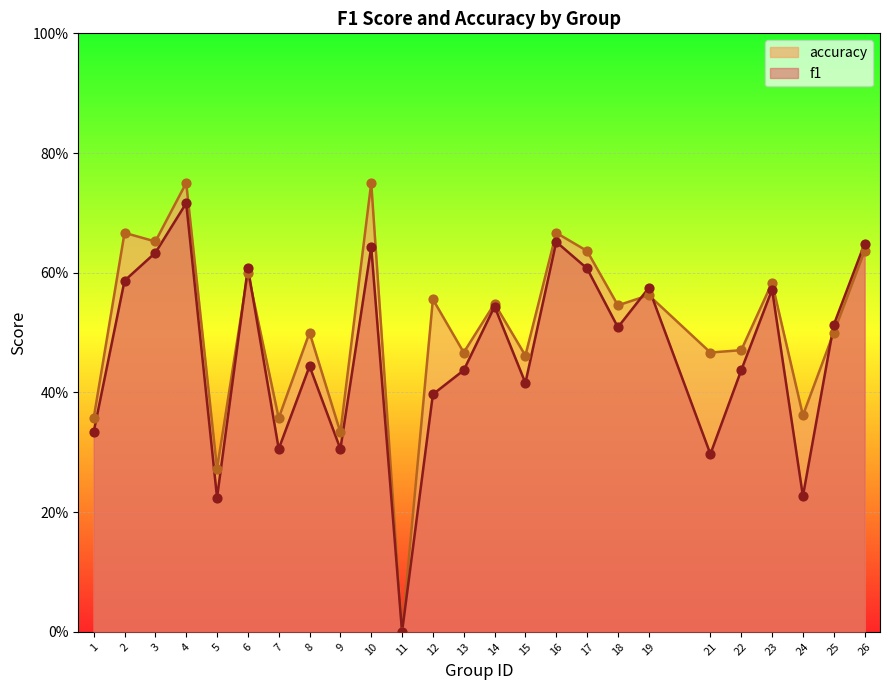

Which series has the largest total across all categories?

accuracy